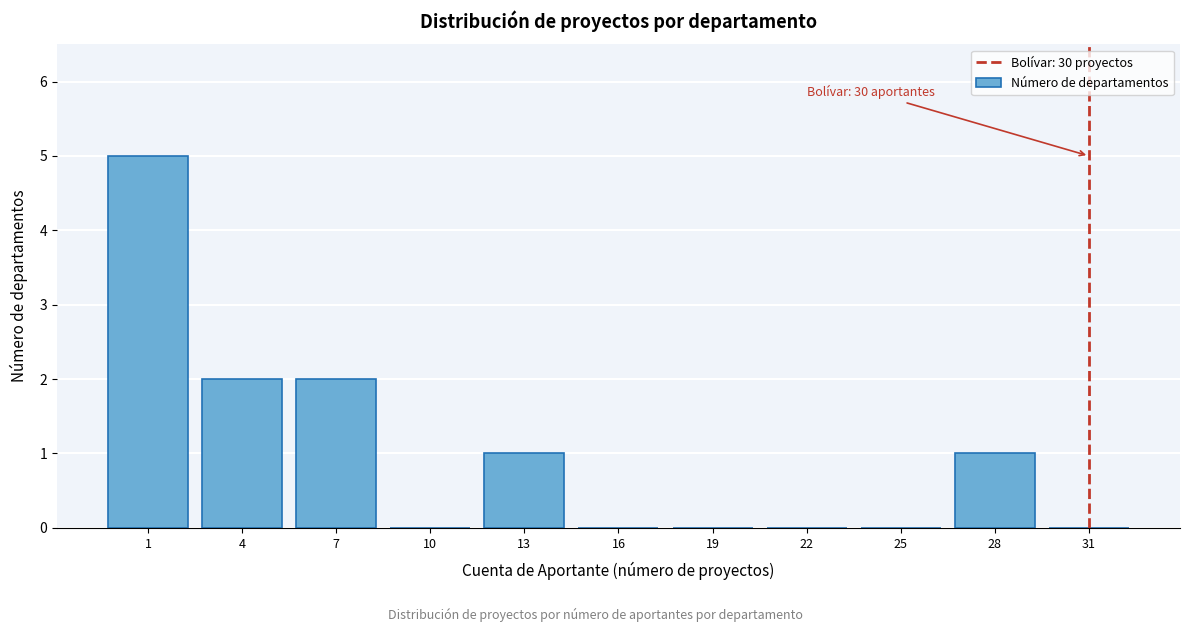

Reading left to right, what are all the values shown in this chart?

1=5	4=2	7=2	10=0	13=1	16=0	19=0	22=0	25=0	28=1	31=0